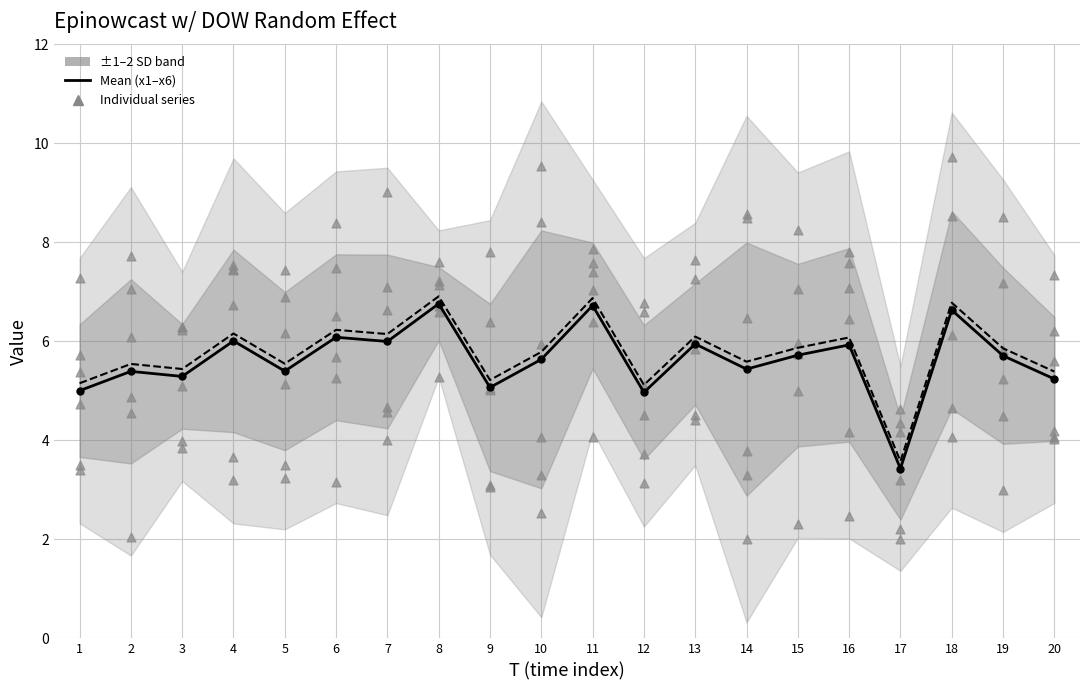

Which series contains the highest Y value?

x5